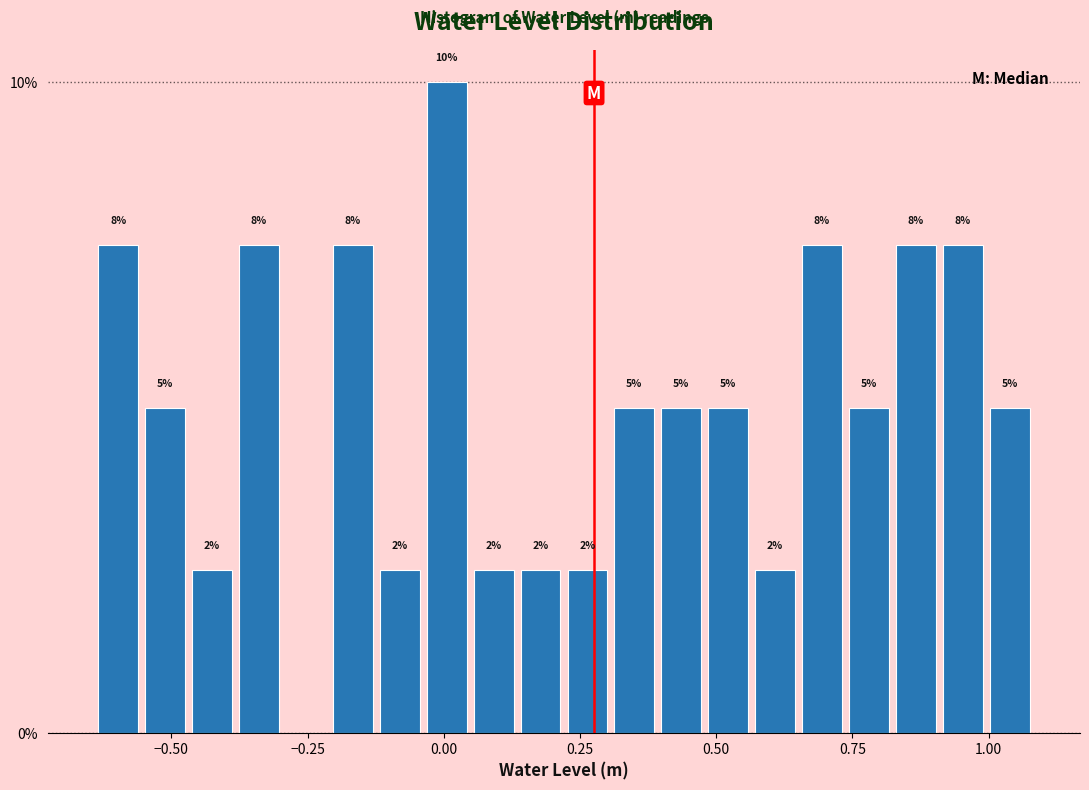

Around what value on the x-axis is the tallest bar? Give the approximate position of its centre, as read against the axis.

0.00